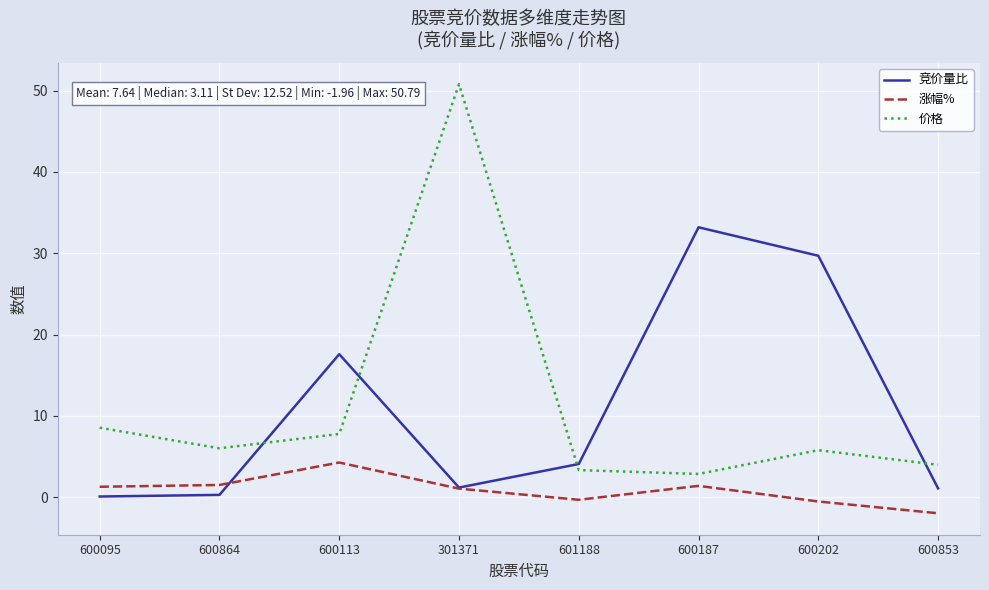

The 涨幅% series shows 1.3 at 600095. True or false?

True